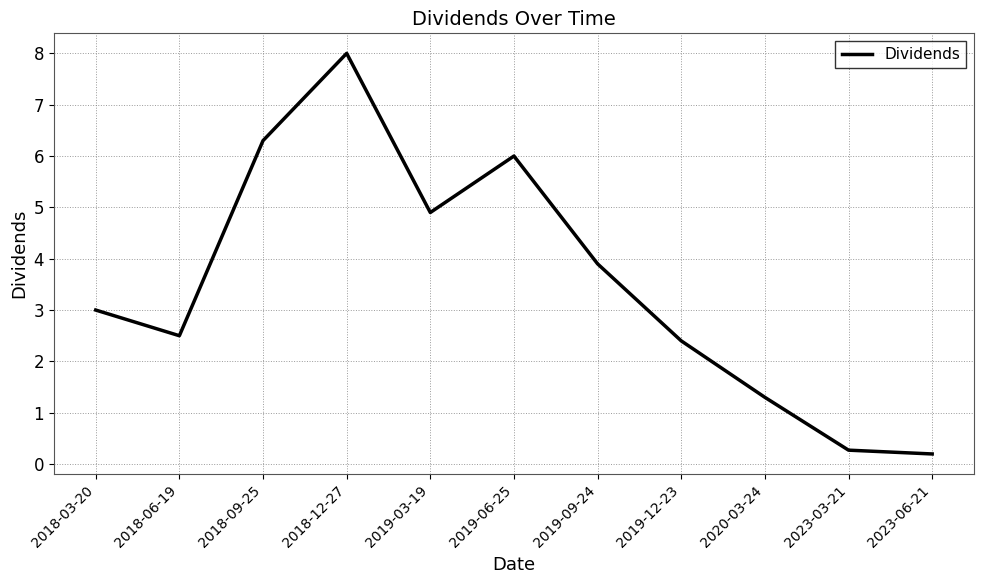

Rank the categories by value from highest to lowest.

2018-12-27, 2018-09-25, 2019-06-25, 2019-03-19, 2019-09-24, 2018-03-20, 2018-06-19, 2019-12-23, 2020-03-24, 2023-03-21, 2023-06-21